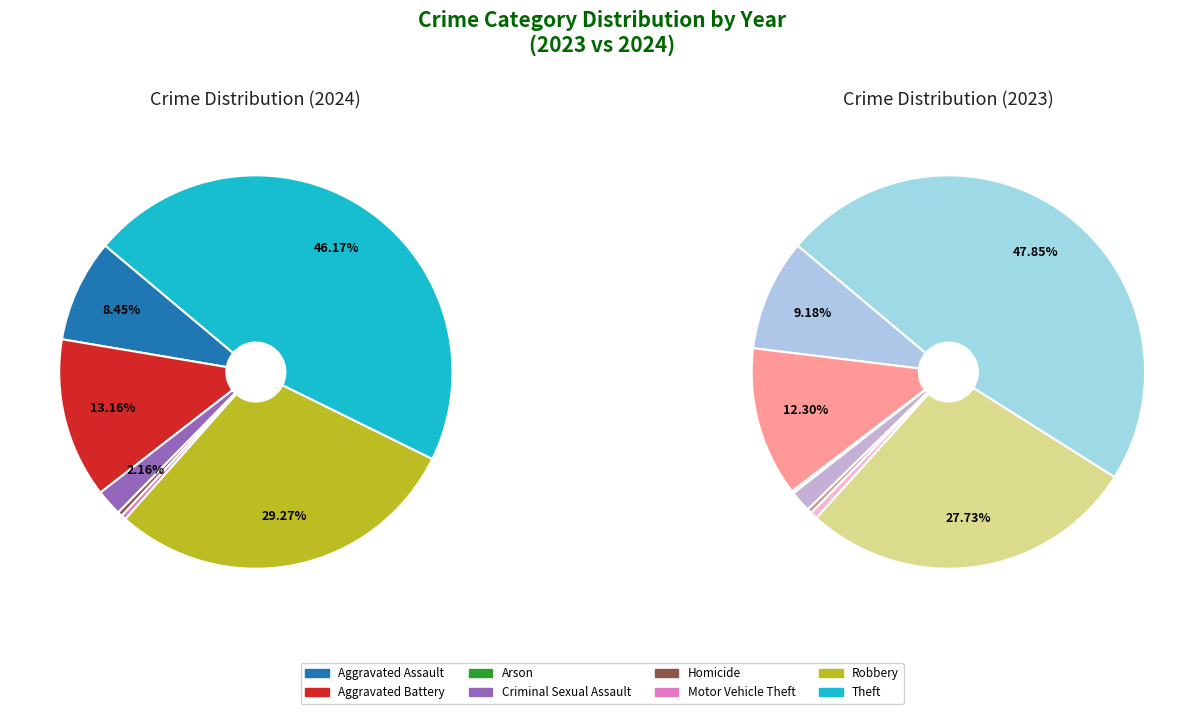

True or false: 2 accounts for 0% of the total.

True